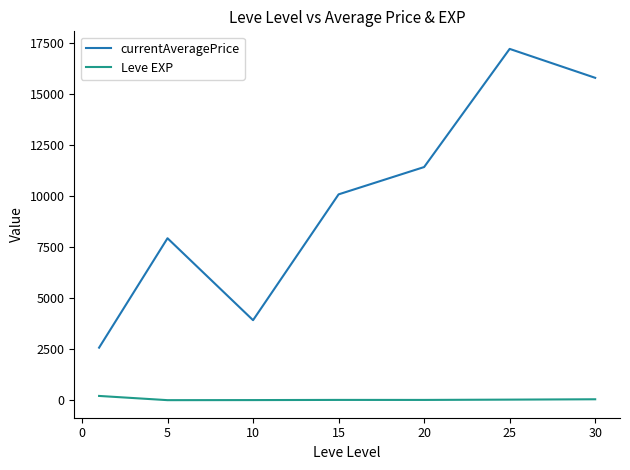

True or false: currentAveragePrice and Leve EXP intersect in this chart.

False